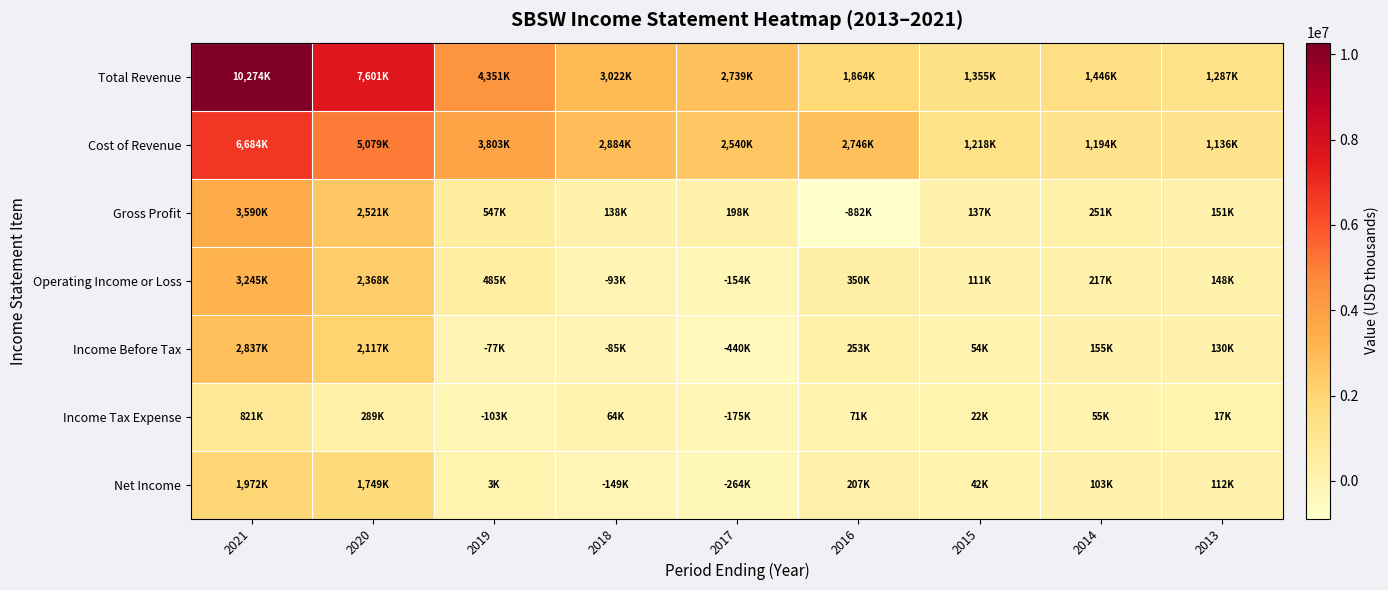

Which series has the largest total across all categories?

Total Revenue